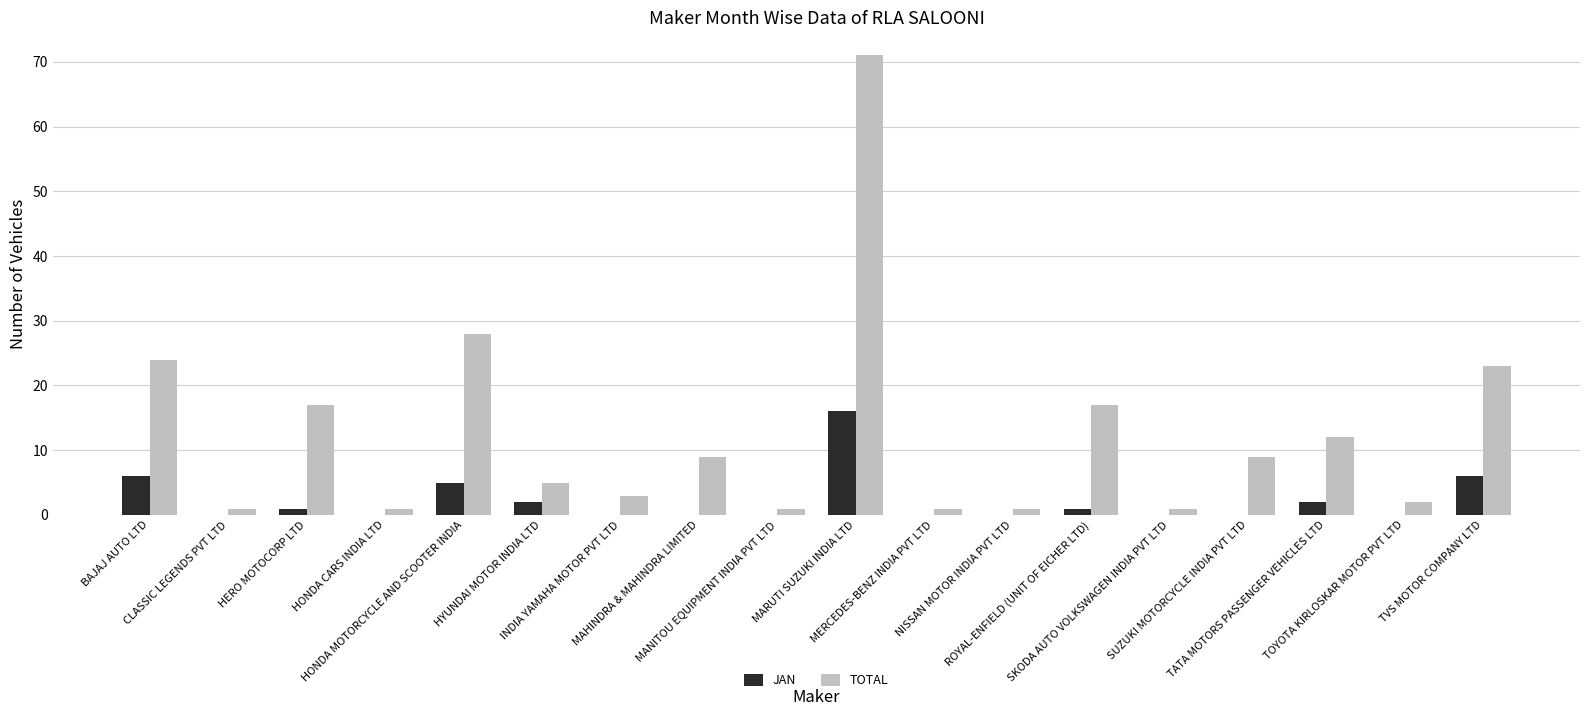

Are the bars horizontal?

No